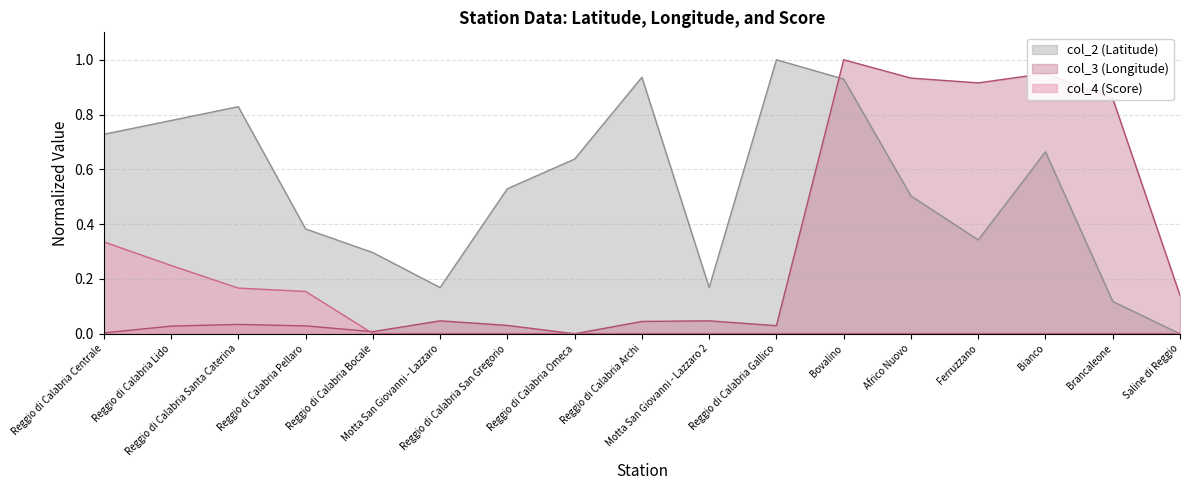

Between Reggio di Calabria Omeca and Reggio di Calabria Gallico, which is larger?

Reggio di Calabria Gallico